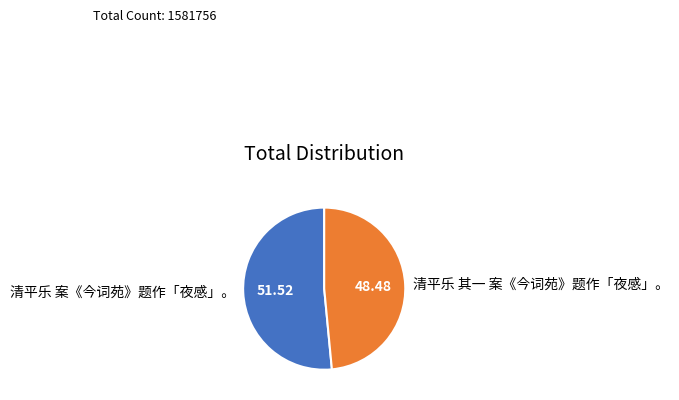

Do 清平乐 其一 案《今词苑》题作「夜感」。 and 清平乐 案《今词苑》题作「夜感」。 together represent more than half of the pie?

Yes